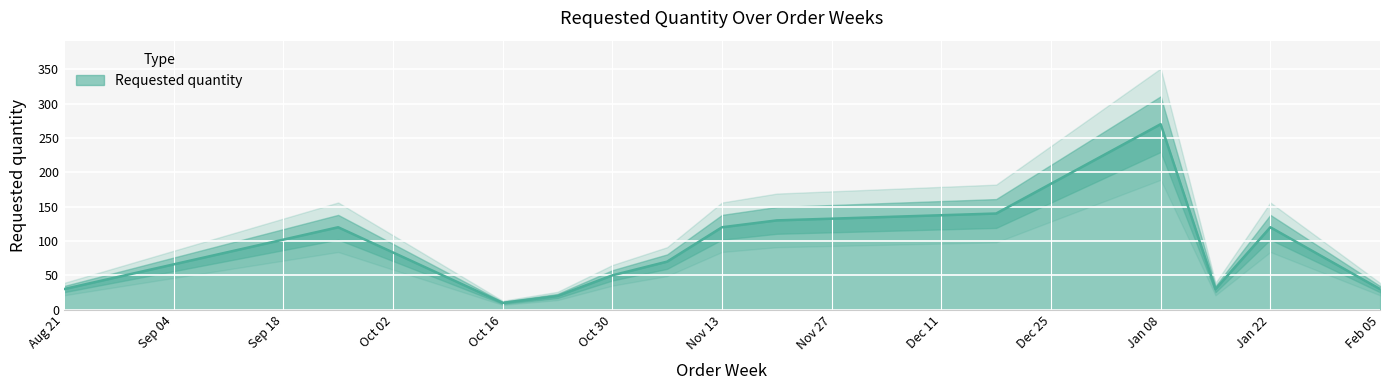

True or false: Requested quantity has a value of 120 at Nov 13.

True